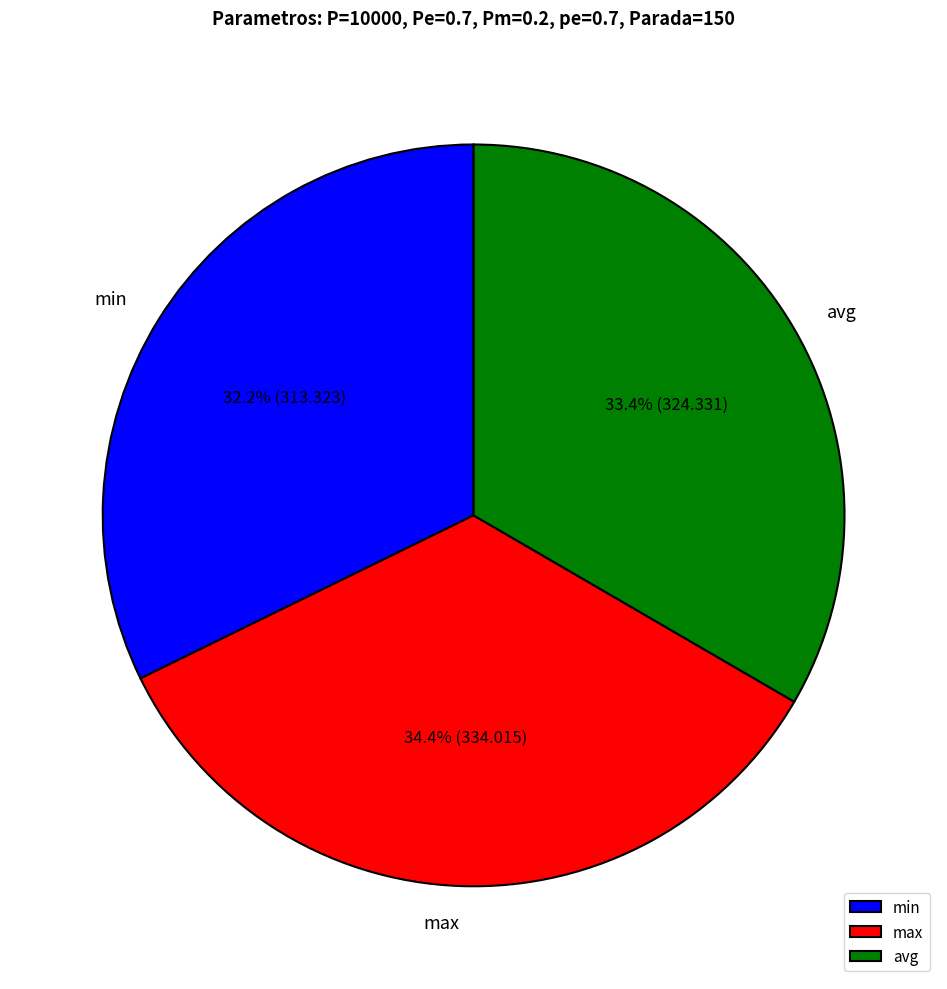

What is the smallest slice in the pie chart?

min